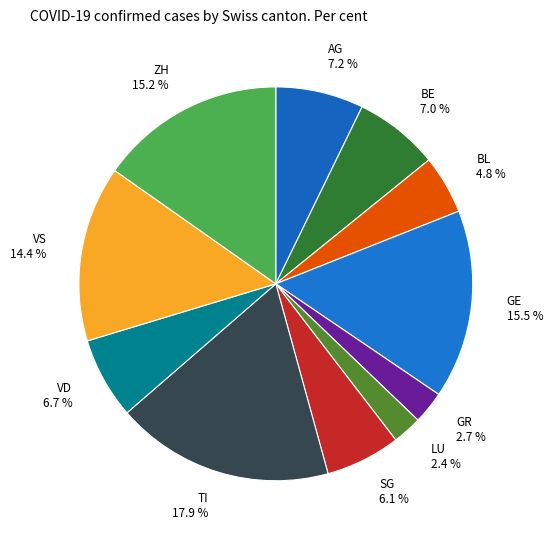

True or false: SG accounts for 20% of the total.

False